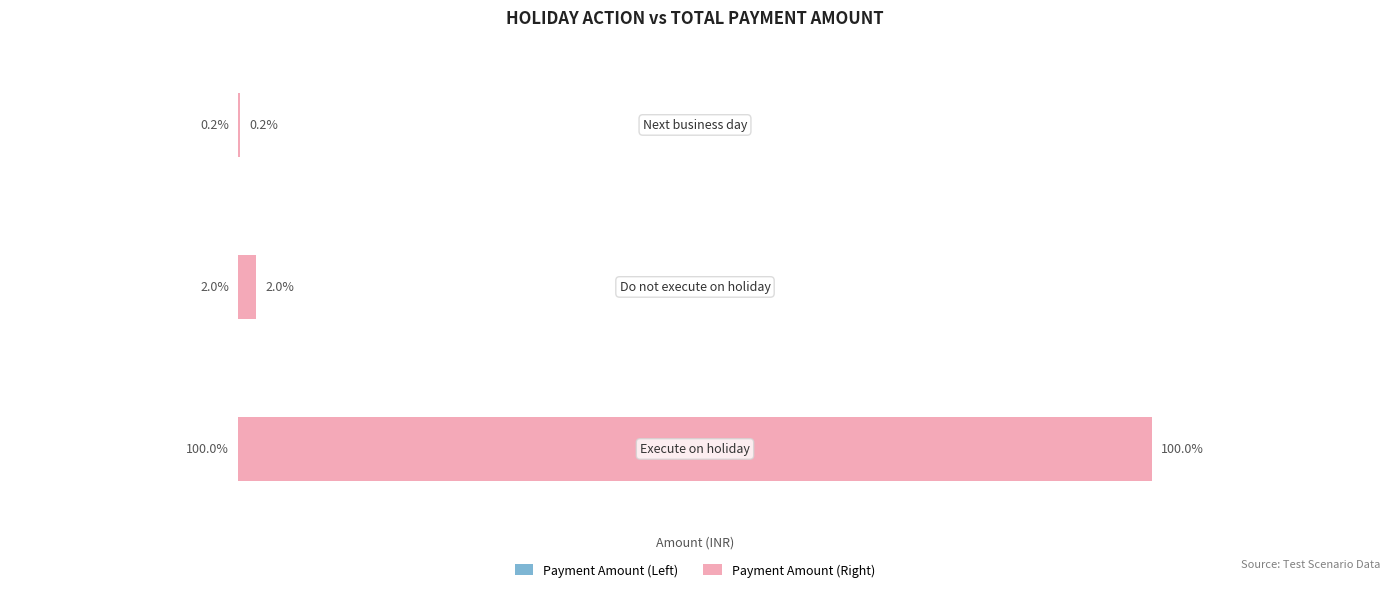

Reading right to left, transcribe all the data shown in this chart.

Payment Amount (Left): 2=1560	1=19800	0=1007100
Payment Amount (Right): 2=1560	1=19800	0=1007100